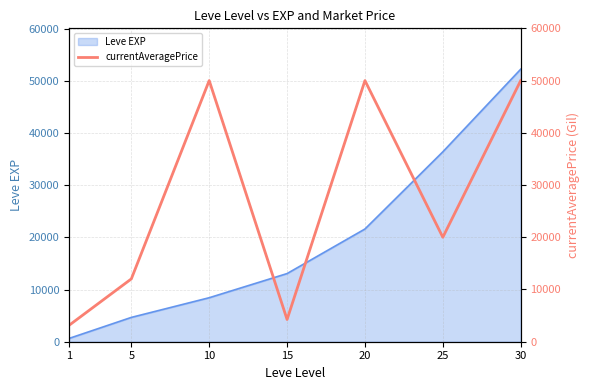

Reading right to left, transcribe all the data shown in this chart.

50000	20000	50000	4257	50002	12028	3136